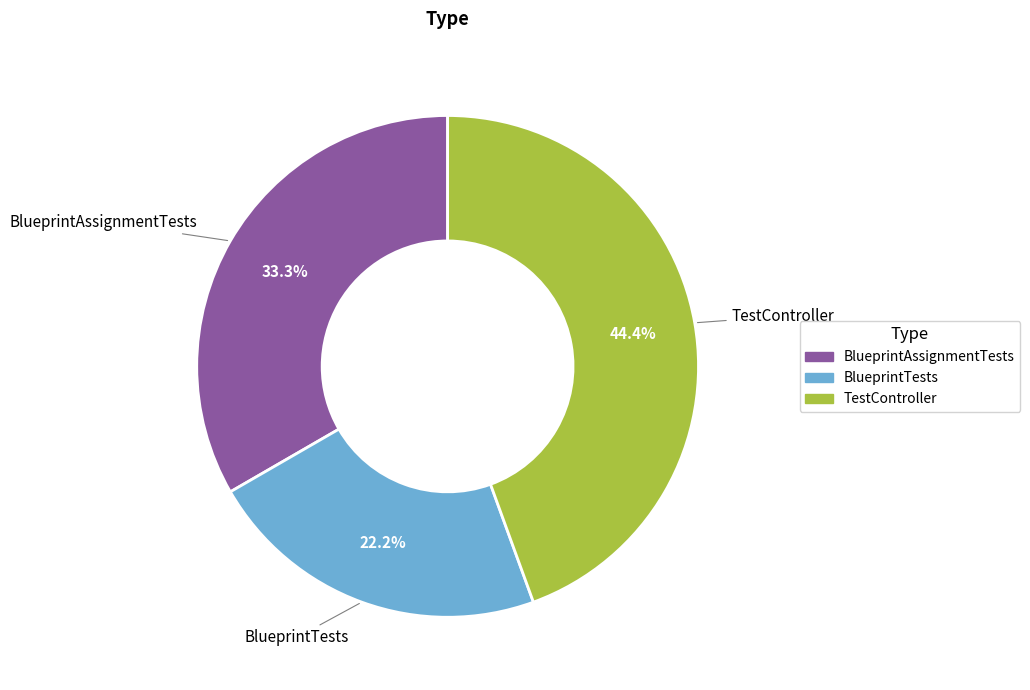

Is there a majority slice in this chart?

No